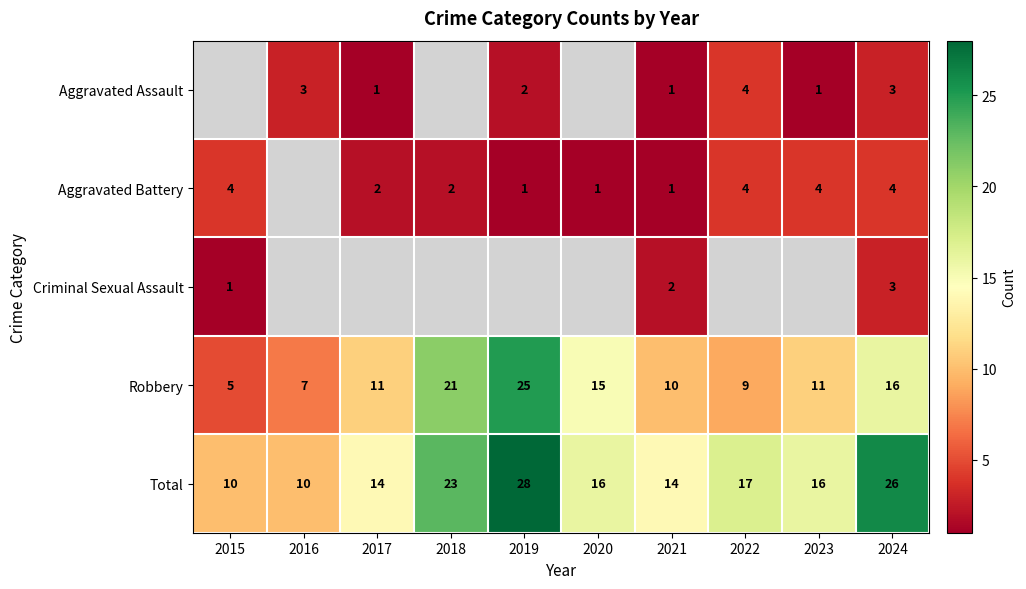

At which label is Robbery closest to 15?

2020